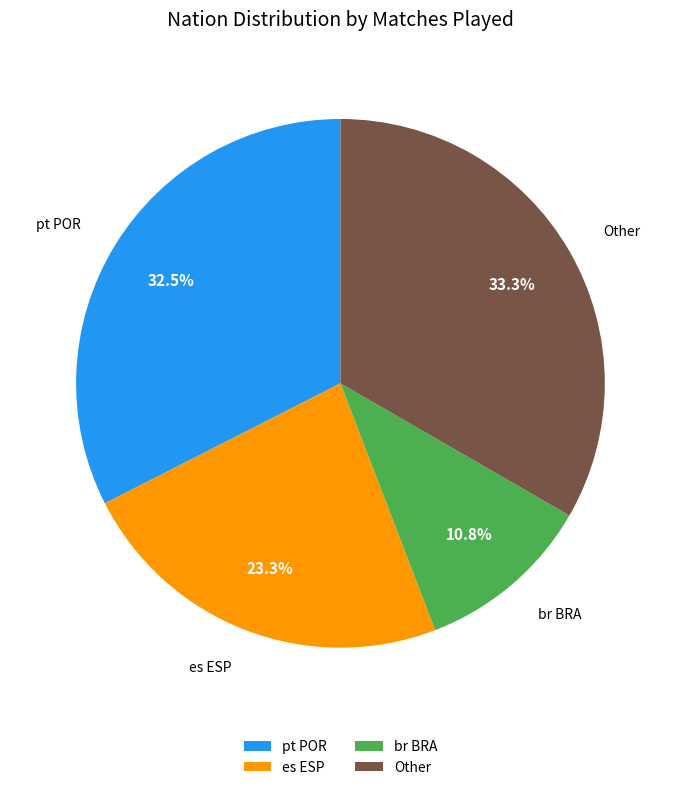

Rank the categories by value from lowest to highest.

br BRA, es ESP, pt POR, Other